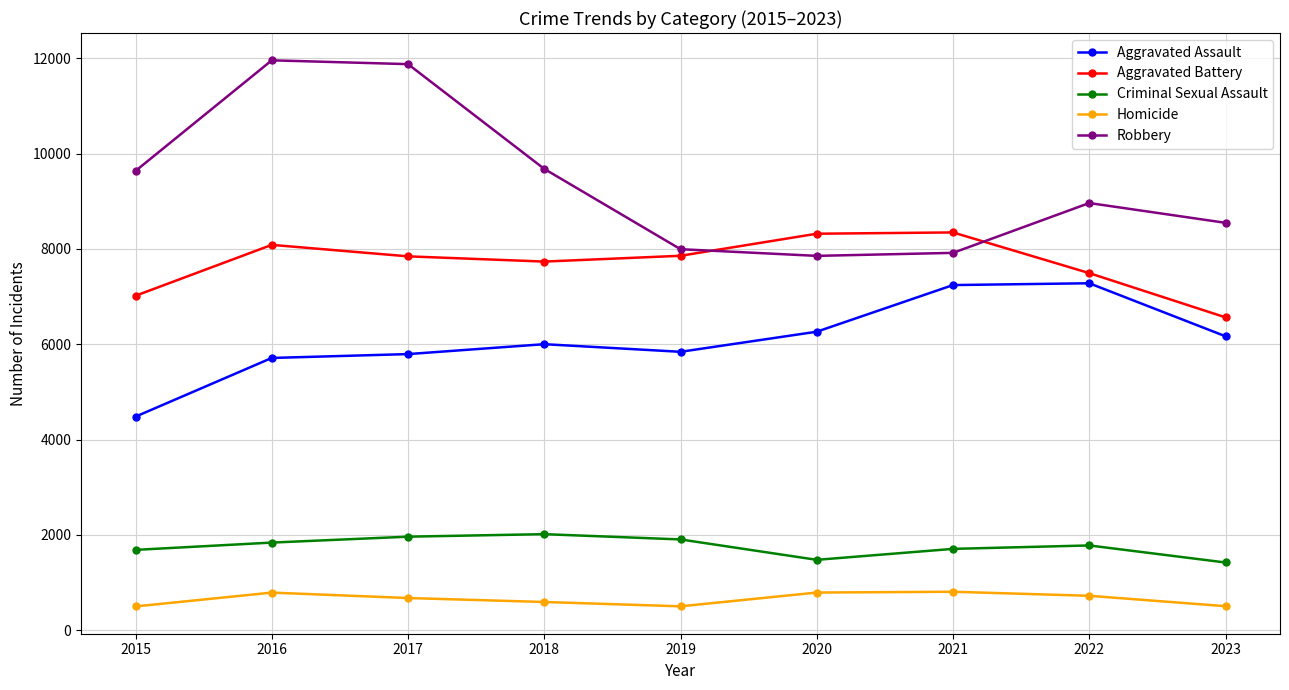

The Criminal Sexual Assault series shows 1704 at 2021. True or false?

True